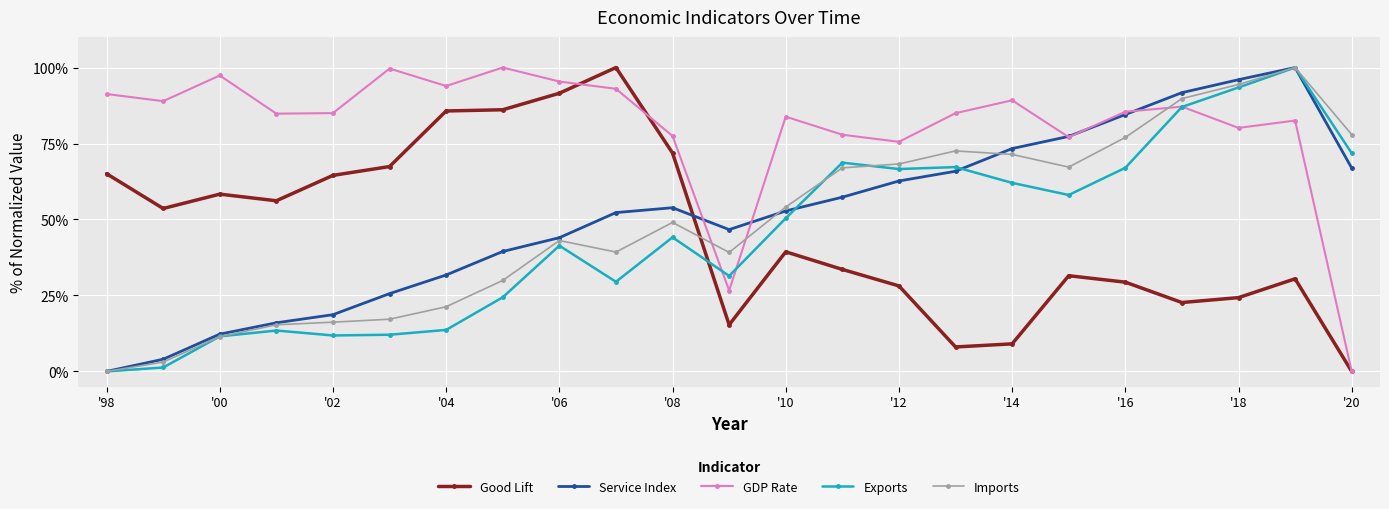

Which series has the largest total across all categories?

GDP Rate